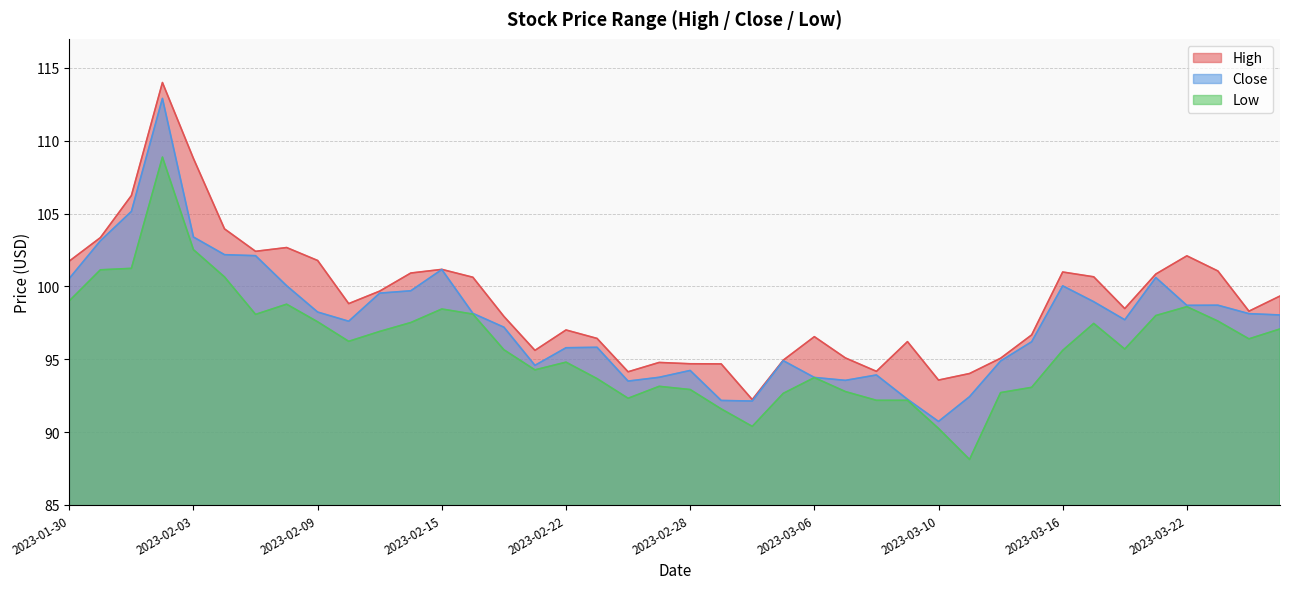

What is the label of the 24th point from the left?

2023-03-03